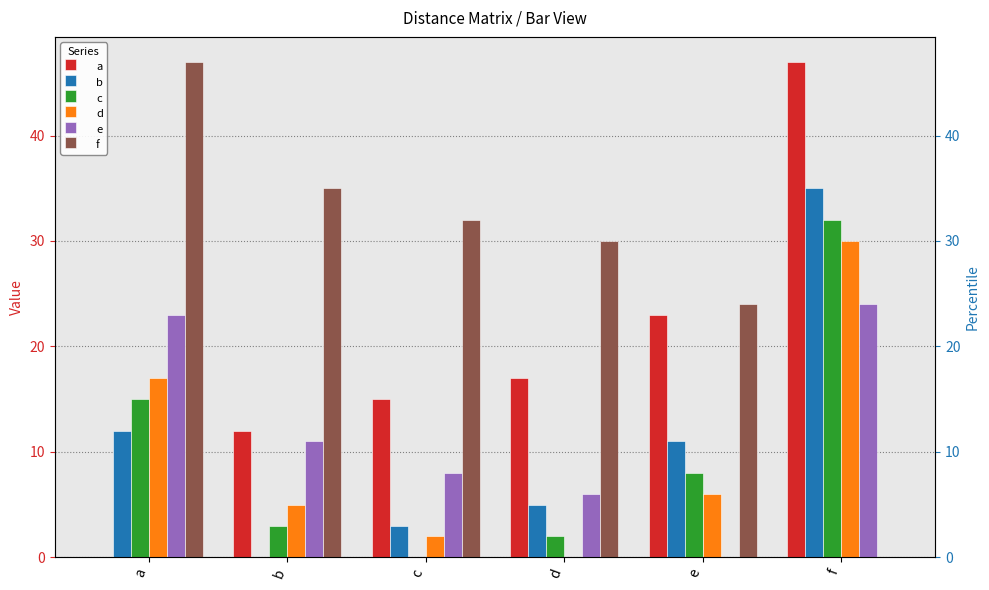

At how many categories does at least one series exceed 6?

6